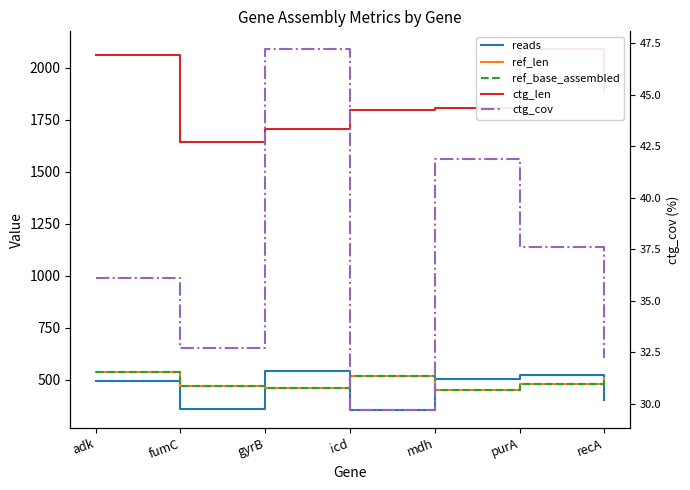

What is the difference between the maximum and minimum values in the ref_base_assembled series?

84.0